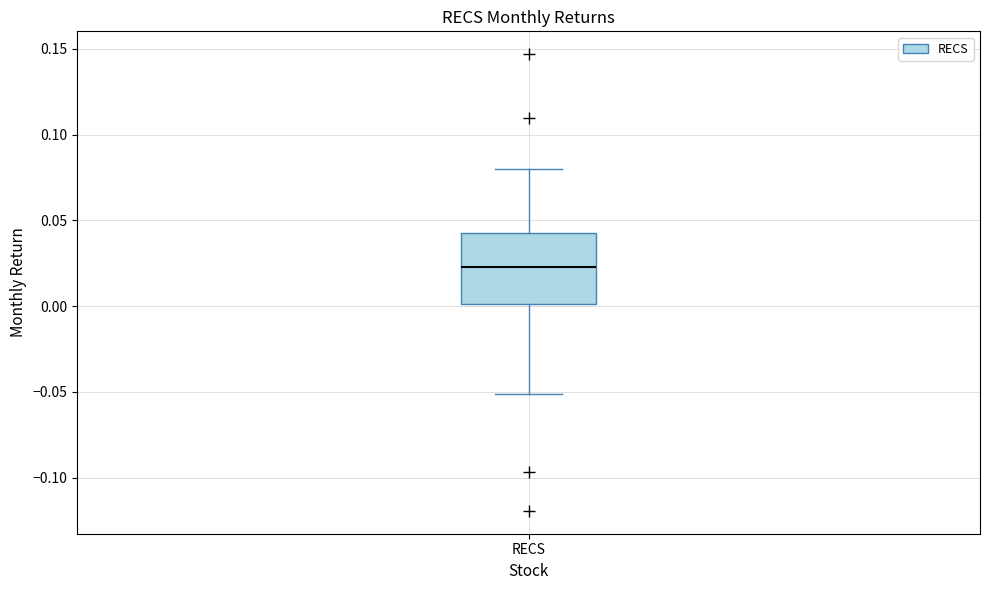

Read this box plot against the y-axis: the position of the median line, the range covered by the box, and the ends of both whiskers. The values are not printed on the chart, so give them approximately, as read against the axis.

median 0.025, box 0.000 to 0.045, whiskers -0.050 to 0.080